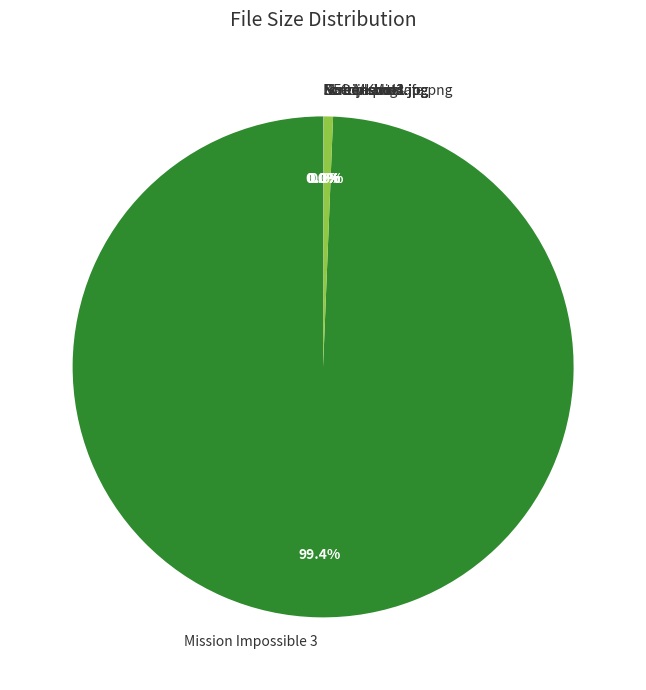

Which slice is the largest?

Mission Impossible 3